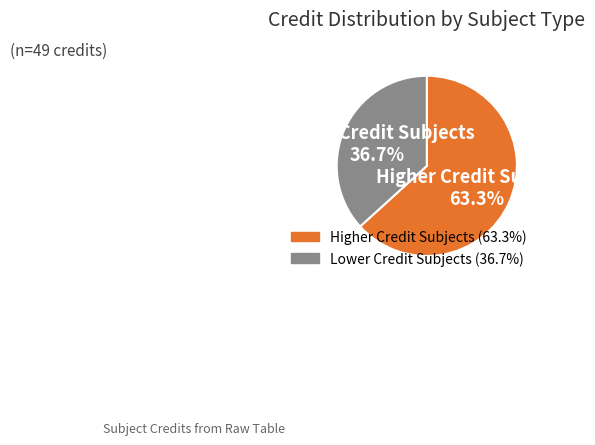

Is there any slice that represents more than half of the pie?

Yes